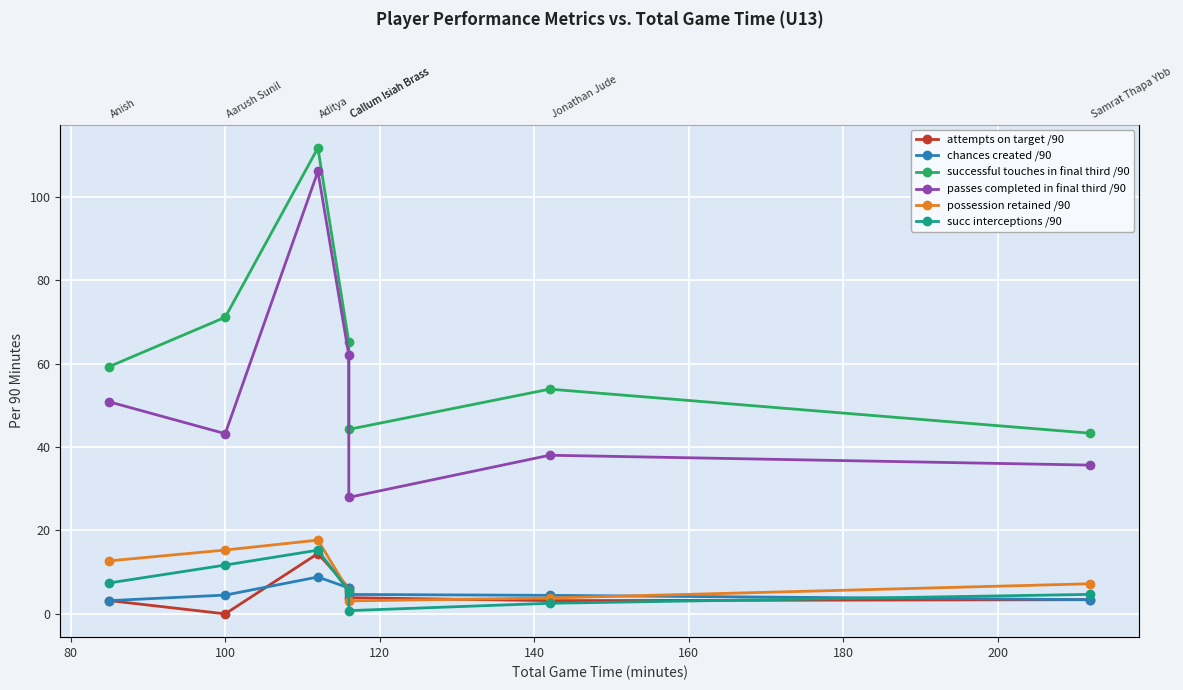

True or false: possession retained /90 and successful touches in final third /90 intersect in this chart.

False